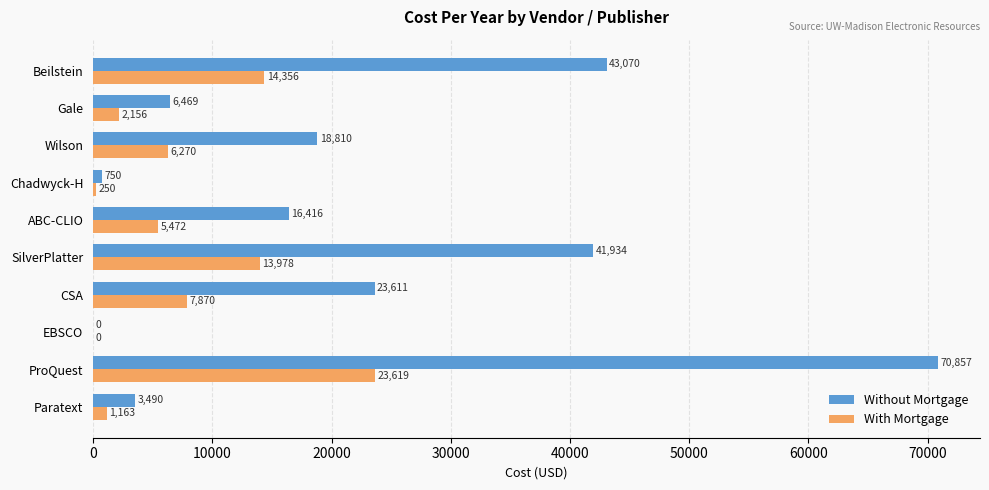

Which category has the highest value in the Without Mortgage series?

ProQuest